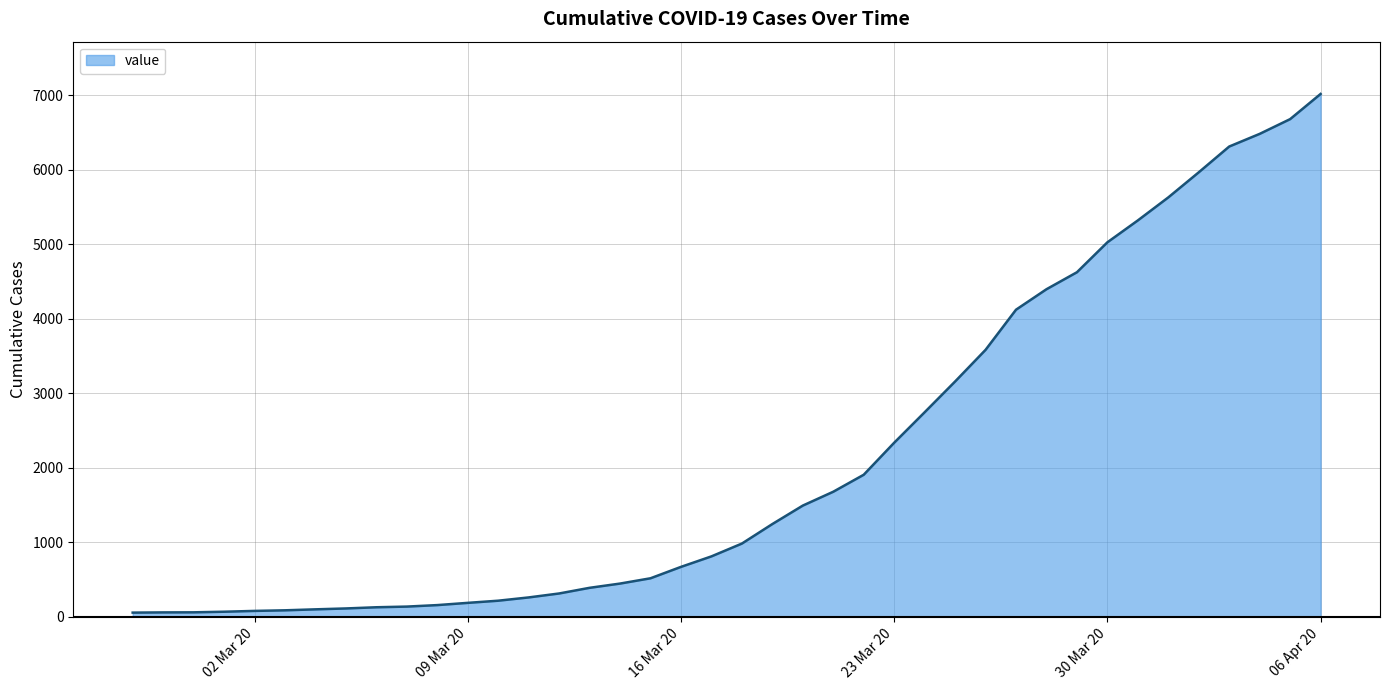

What is the greatest value displayed?

7019